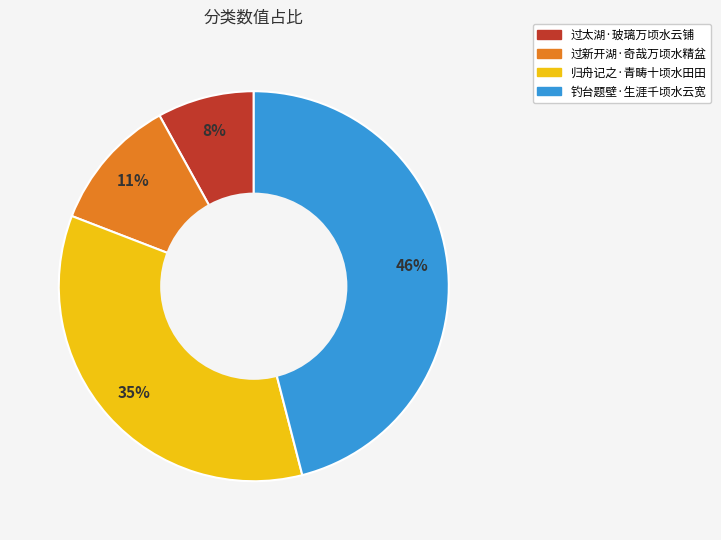

Does 归舟记之·青畴十顷水田田 represent more than half of the total?

No